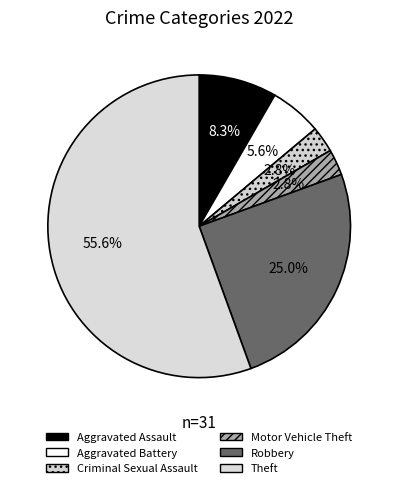

Count the number of slices in the pie.

6